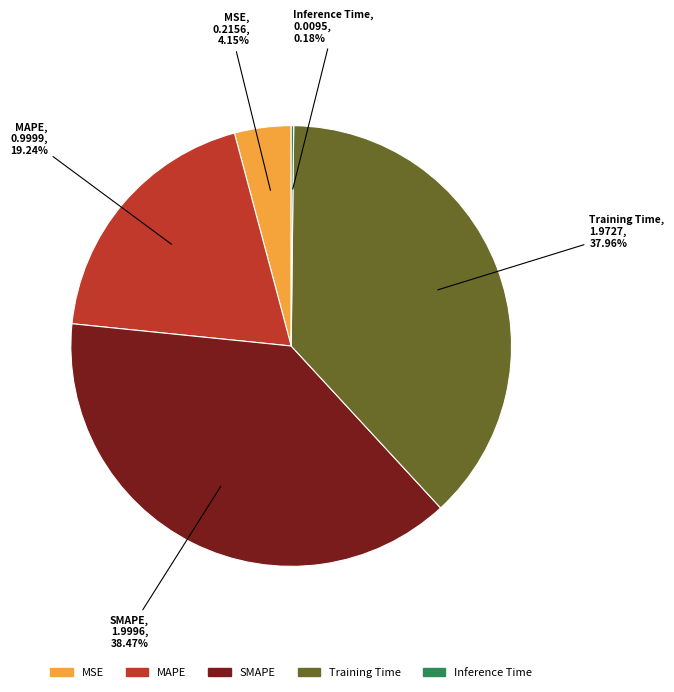

Is Training Time the majority of the pie?

No